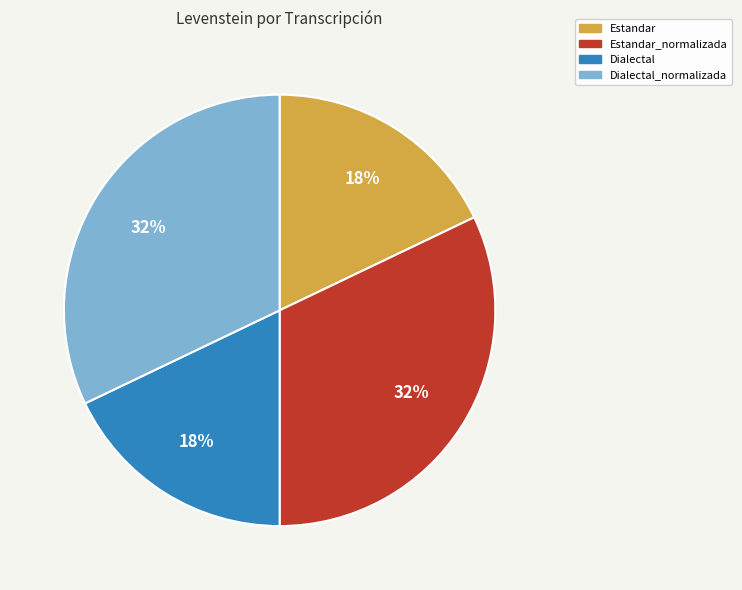

Is it true that Estandar_normalizada is 32% of the pie?

True